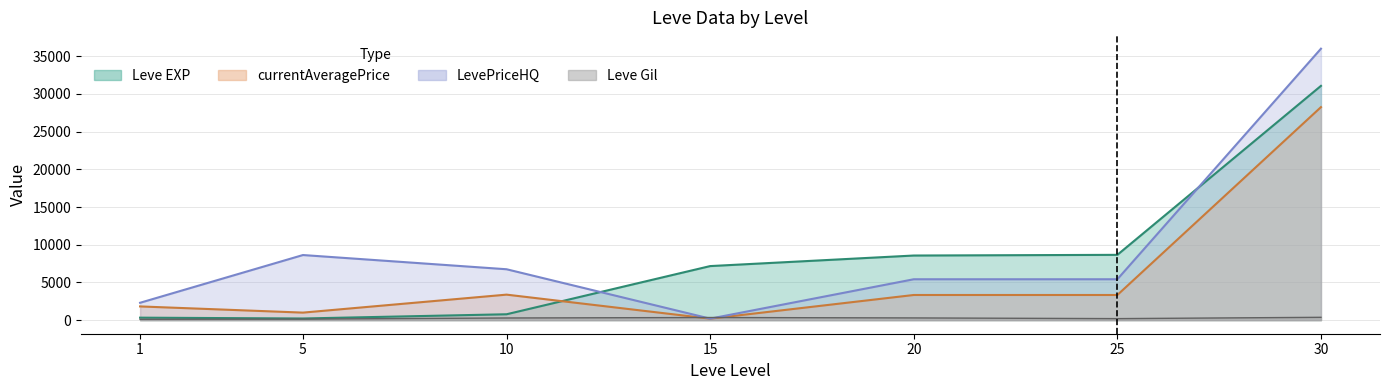

Which category has the highest value in the LevePriceHQ series?

30